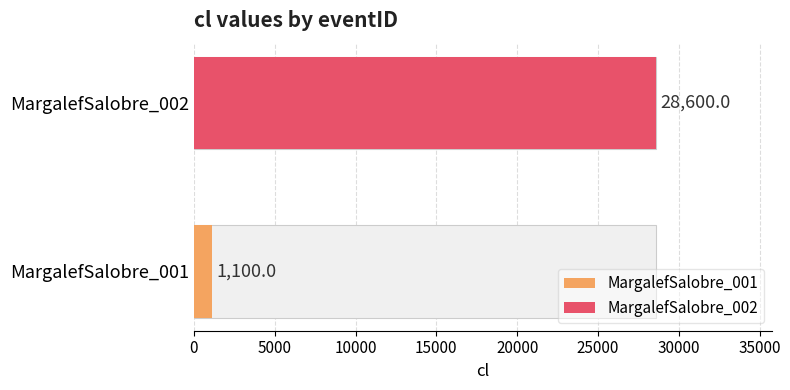

What is the difference between the maximum and minimum values?

27500